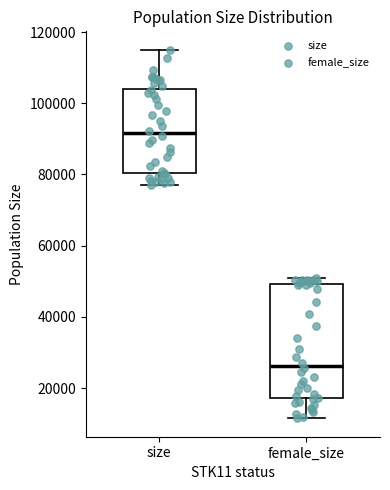

Reading left to right, transcribe this box plot: for each box, give where its median line is, the range the box spans, and where its two whiskers end, as read against the y-axis. The values are not printed on the chart, so give them approximately, as read against the axis.

size: median 92000, box 80000 to 104000, whiskers 78000 to 116000
female_size: median 26000, box 18000 to 50000, whiskers 12000 to 52000